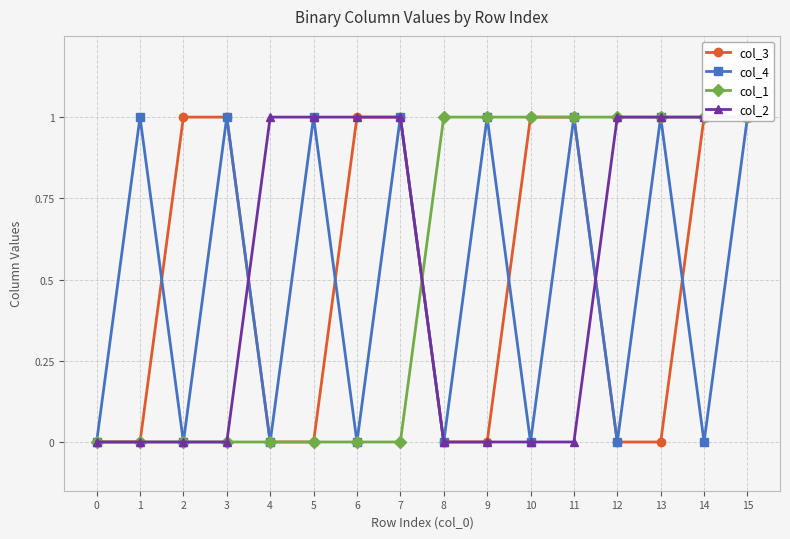

Count the col_1 values in the range 0 to 1.

16